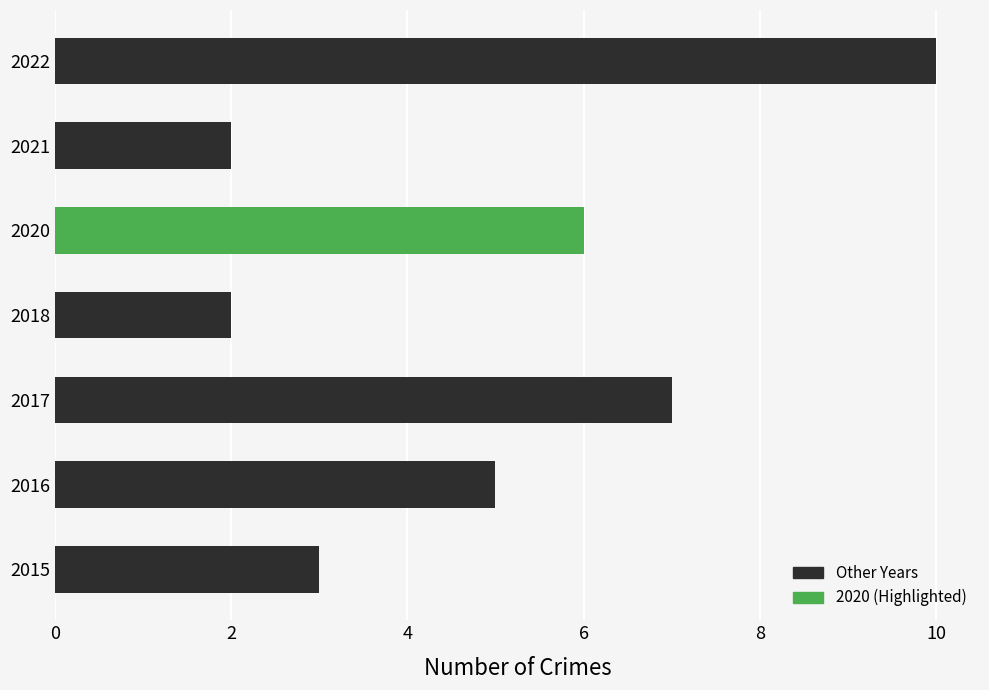

Reading top to bottom, extract all data points from this chart.

10	2	6	2	7	5	3